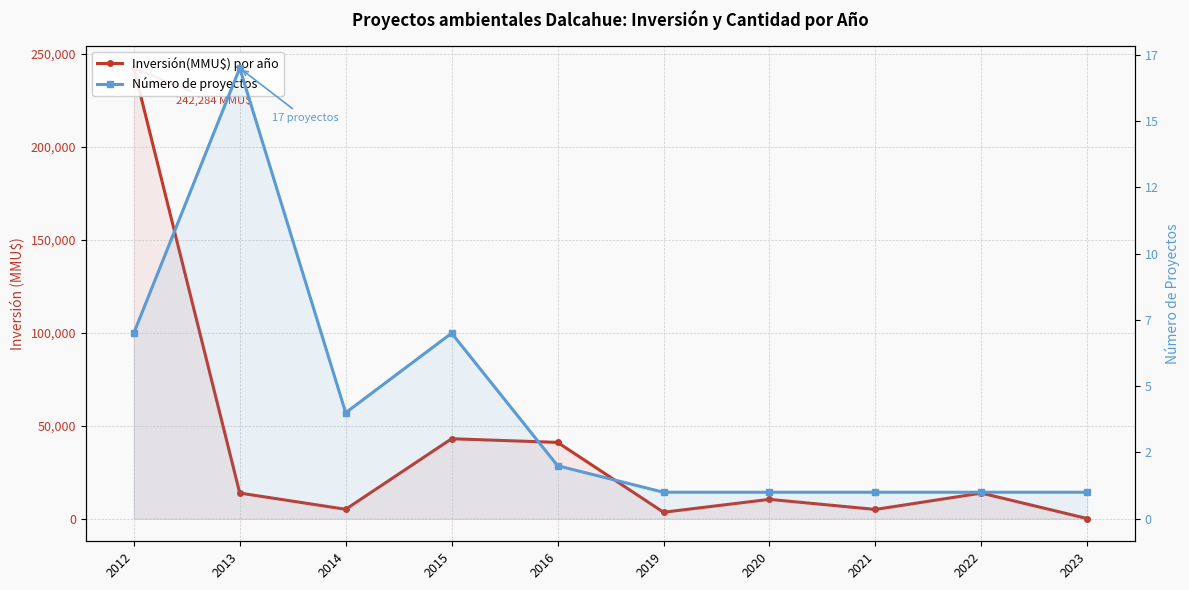

What are all the series names shown in the legend?

Inversión(MMU$) por año, Número de proyectos